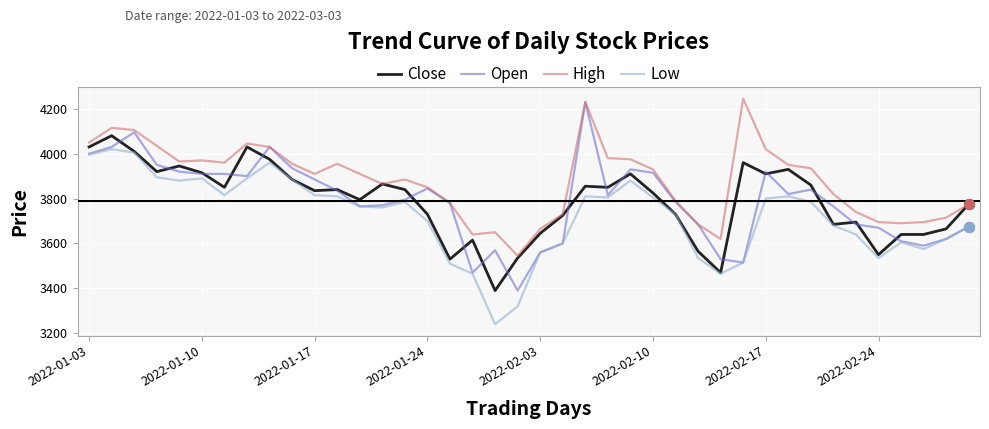

Which series has the largest total across all categories?

High